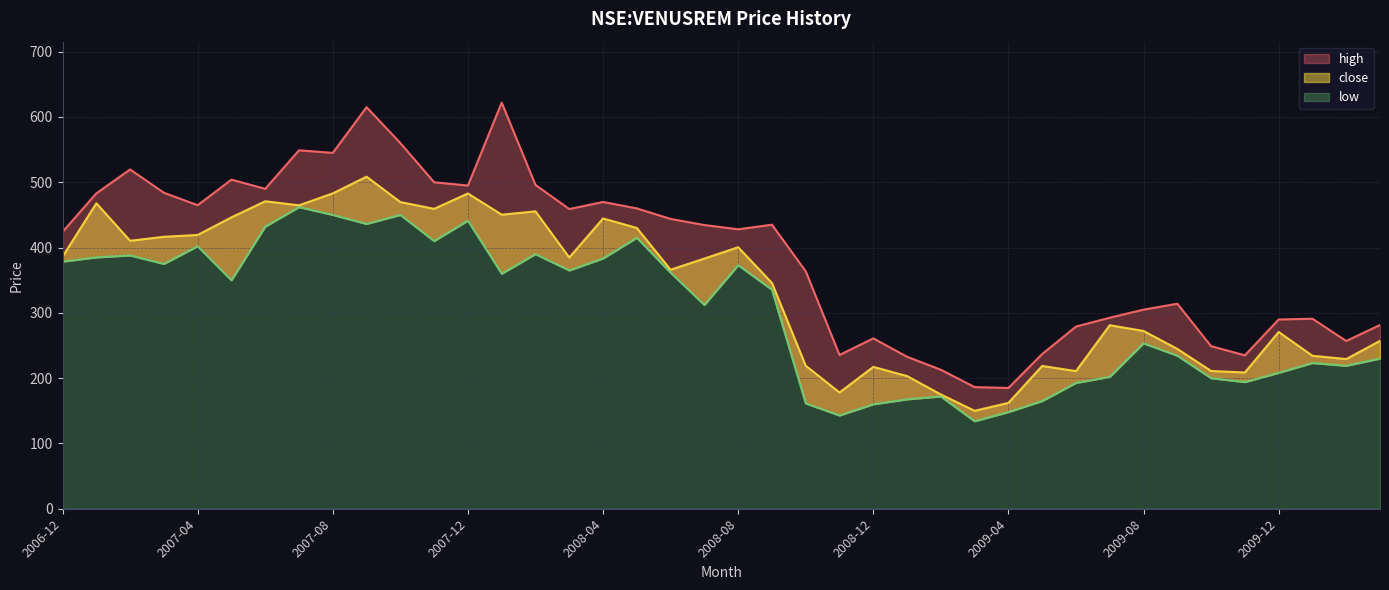

What are all the series names shown in the legend?

close, high, low